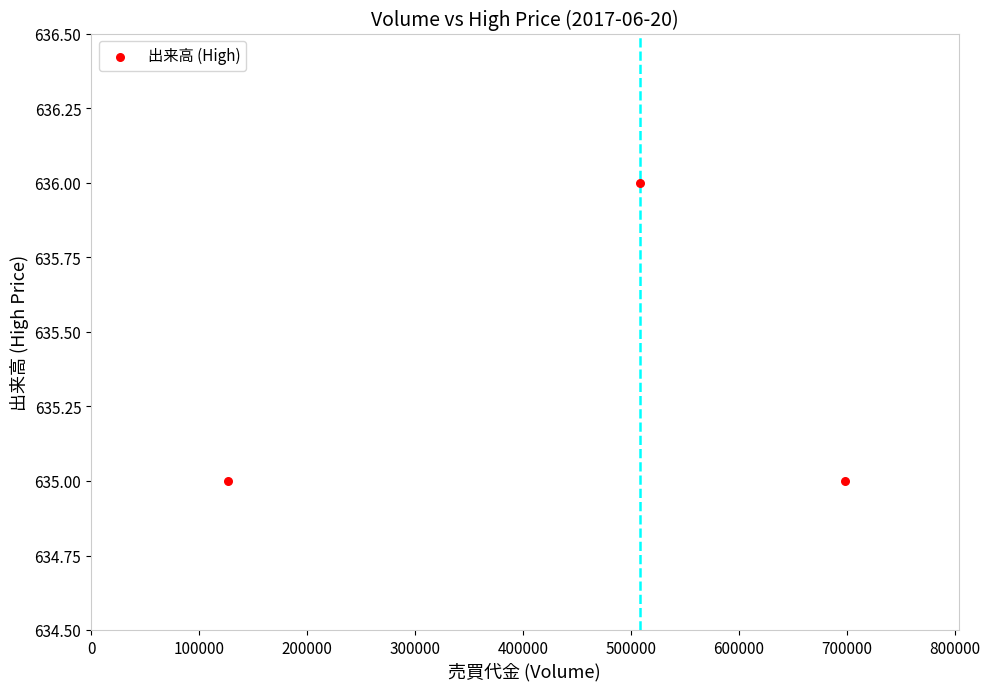

What is the average X value?

444667